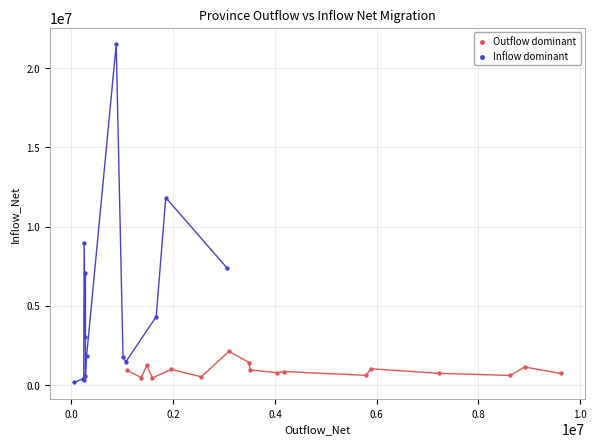

What are all the series names shown in the legend?

Outflow dominant, Inflow dominant